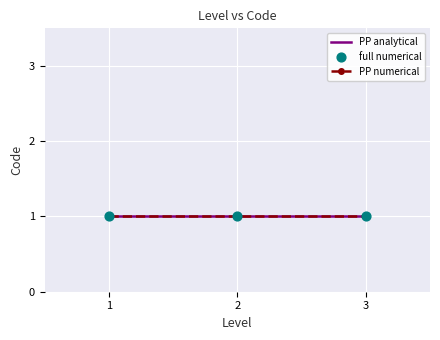

What is the total value across all series at 1?

3